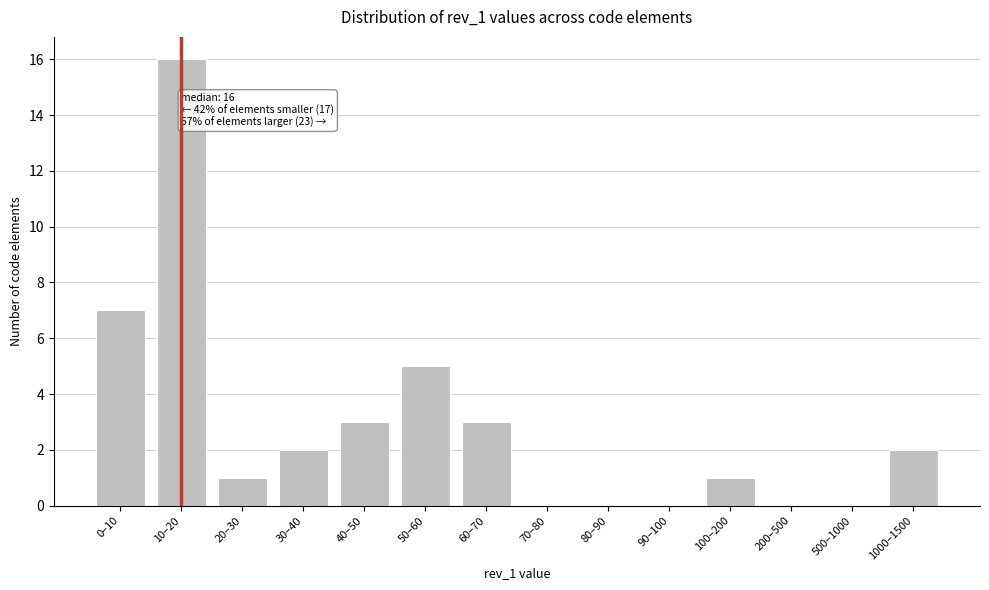

Reading left to right, list all the values displayed in this chart.

0–10=7	10–20=16	20–30=1	30–40=2	40–50=3	50–60=5	60–70=3	70–80=0	80–90=0	90–100=0	100–200=1	200–500=0	500–1000=0	1000–1500=2